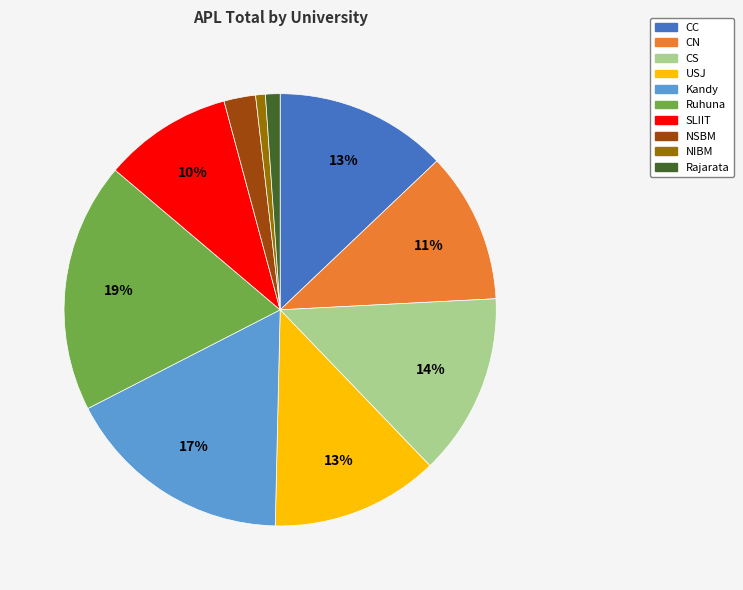

What is the ratio of the value at Kandy to the value at CC?

1.3